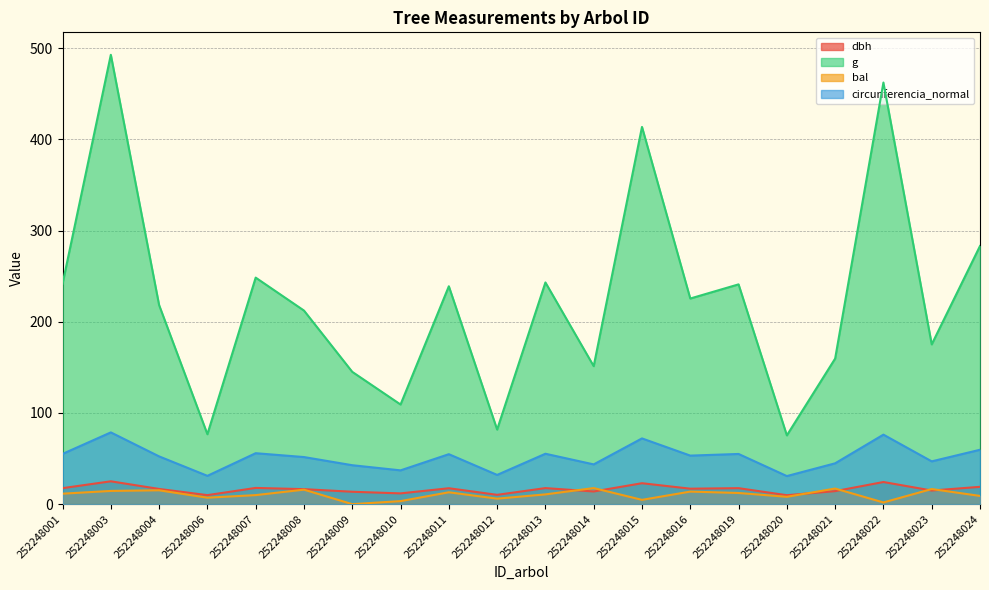

Is it true that circunferencia_normal equals 72.1 at 252248015?

True